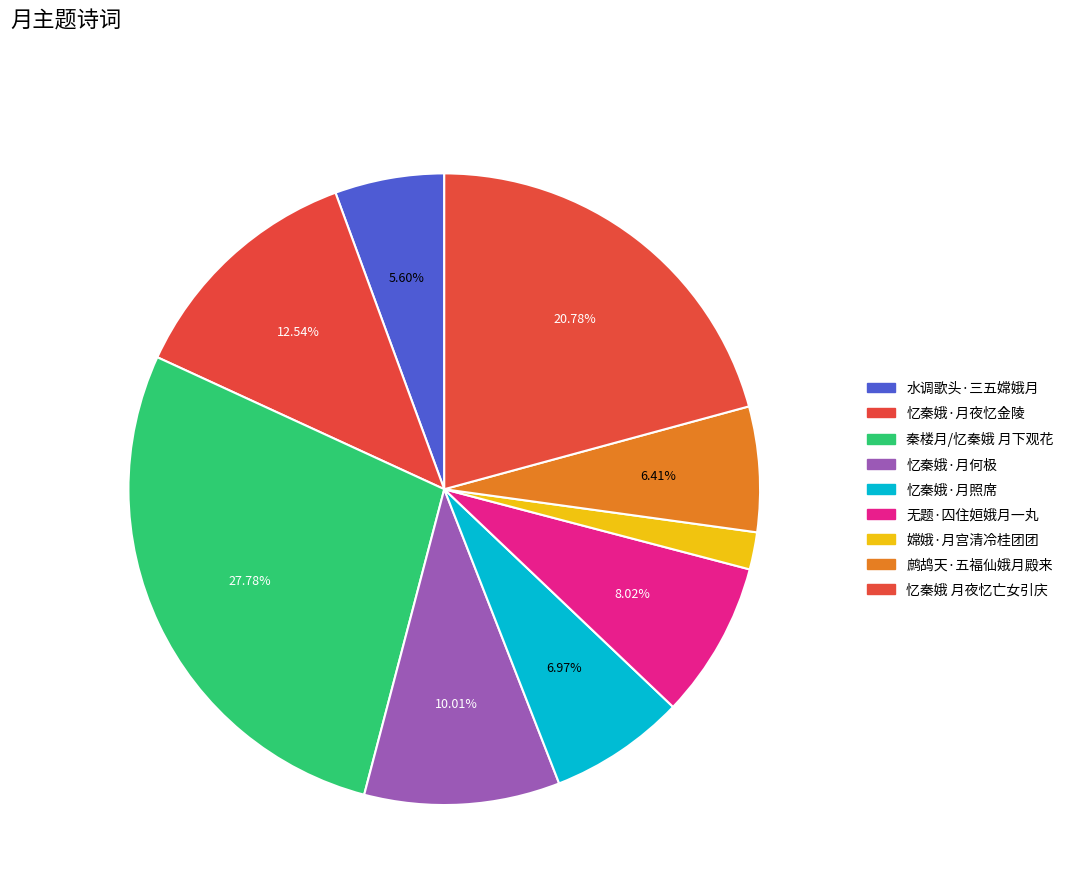

True or false: 水调歌头·三五嫦娥月 accounts for 6% of the total.

True